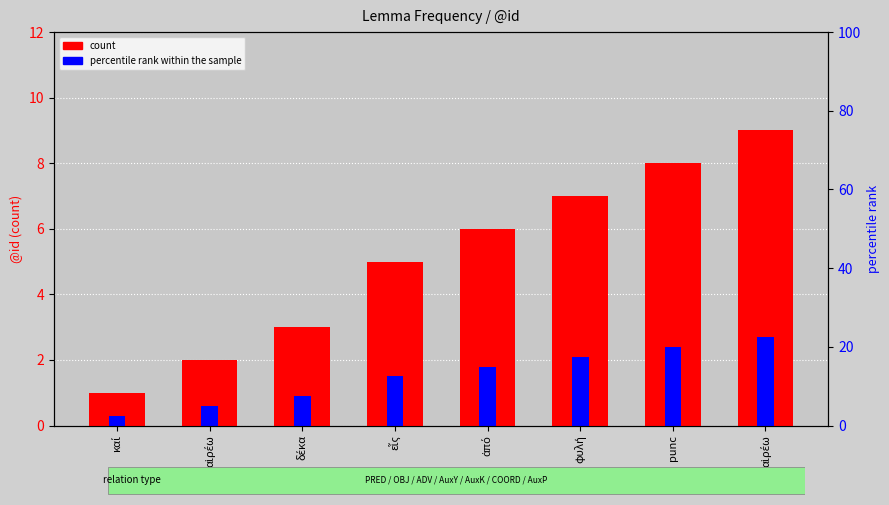

Reading right to left, what are all the values shown in this chart?

count: 9.0	8.0	7.0	6.0	5.0	3.0	2.0	1.0
percentile rank within the sample: 2.7	2.4	2.1	1.8	1.5	0.9	0.6	0.3